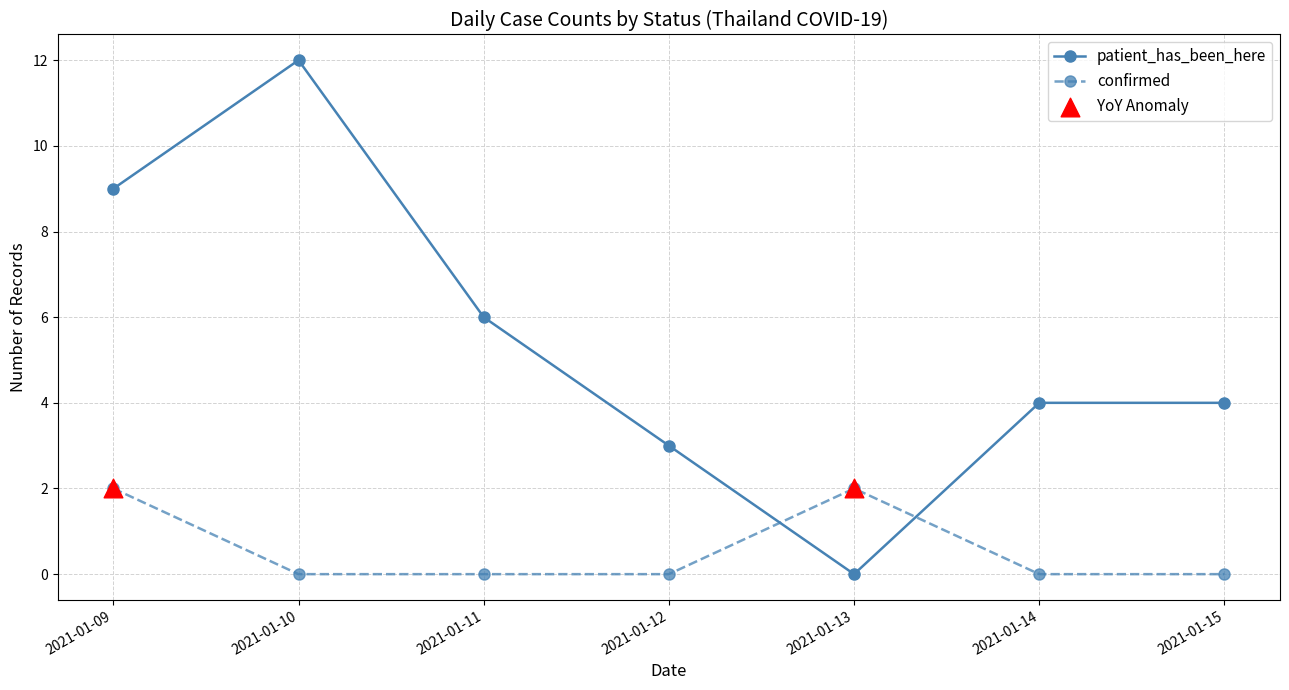

Which series changed the most between 2021-01-10 and 2021-01-15?

patient_has_been_here